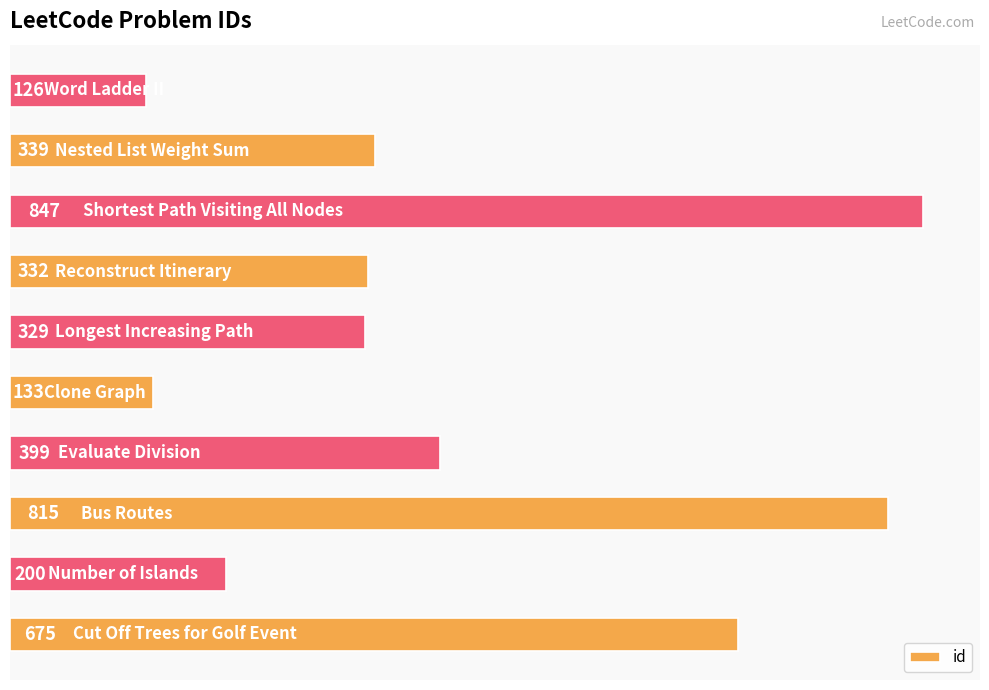

What is the minimum value shown in the chart?

126